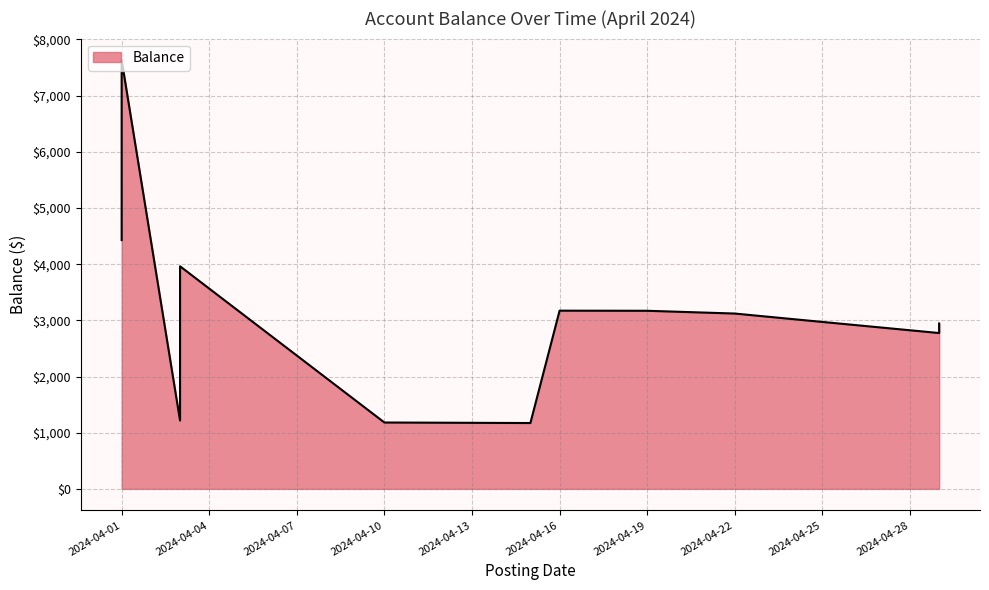

How many series are shown in this chart?

1